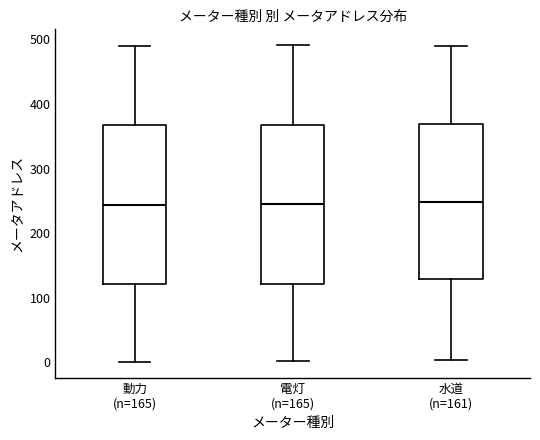

Reading left to right, transcribe this box plot: for each box, give where its median line is, the range the box spans, and where its two whiskers end, as read against the y-axis. The values are not printed on the chart, so give them approximately, as read against the axis.

動力 (n=165): median 240, box 120 to 370, whiskers 0 to 490
電灯 (n=165): median 250, box 120 to 370, whiskers 0 to 490
水道 (n=161): median 250, box 130 to 370, whiskers 0 to 490